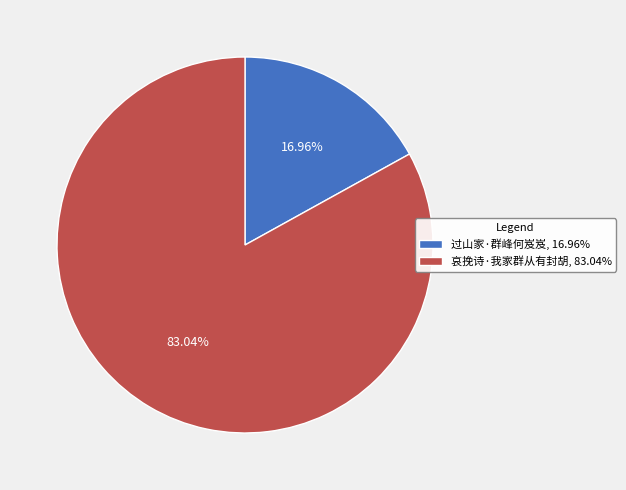

Do 哀挽诗·我家群从有封胡 and 过山家·群峰何岌岌 together represent more than half of the pie?

Yes